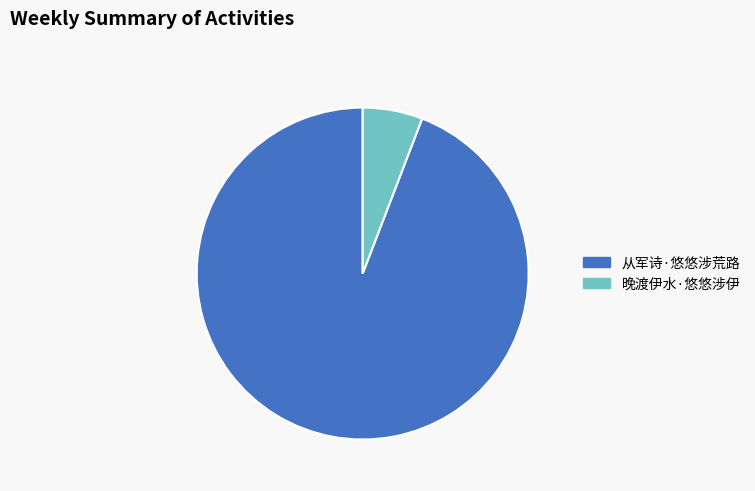

Rank the categories by value from lowest to highest.

晚渡伊水·悠悠涉伊, 从军诗·悠悠涉荒路